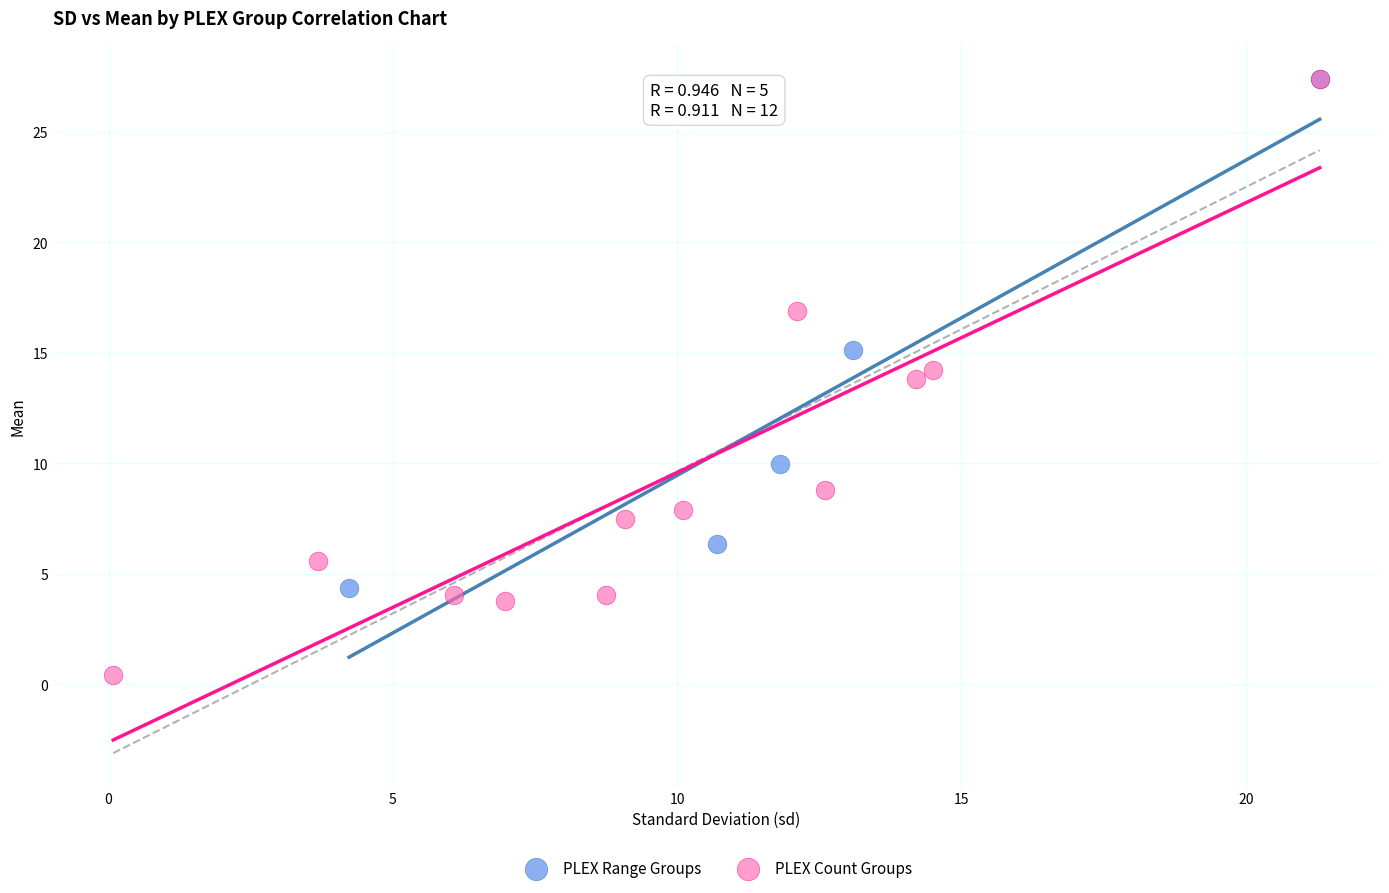

Which series has the widest spread of Y values?

PLEX Count Groups